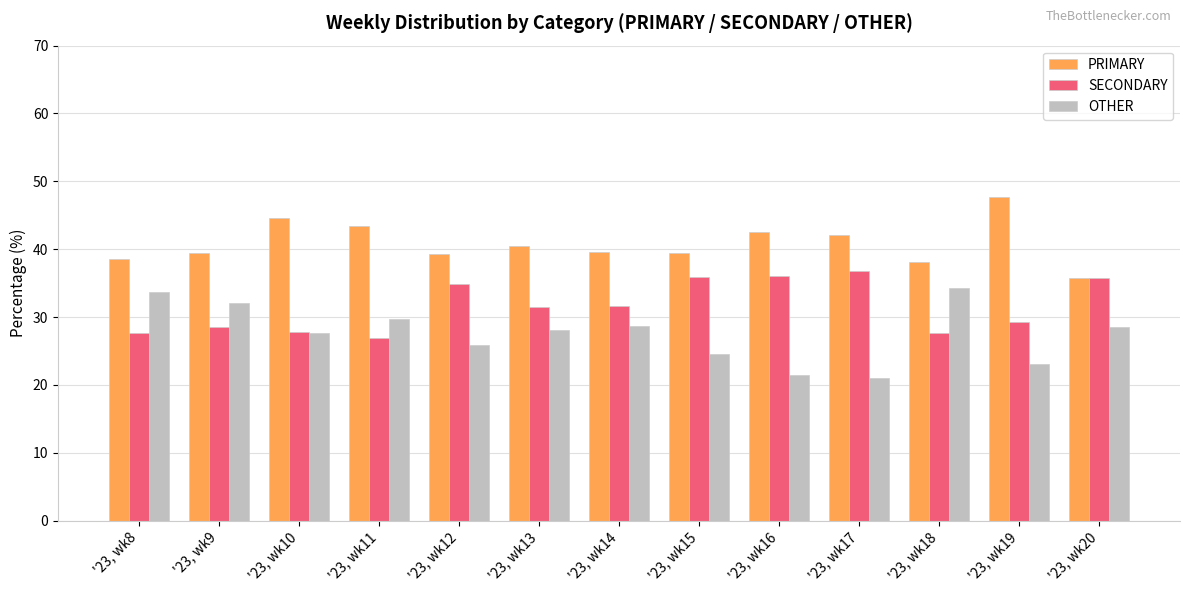

What value does the SECONDARY series have at '23, wk9?

28.6